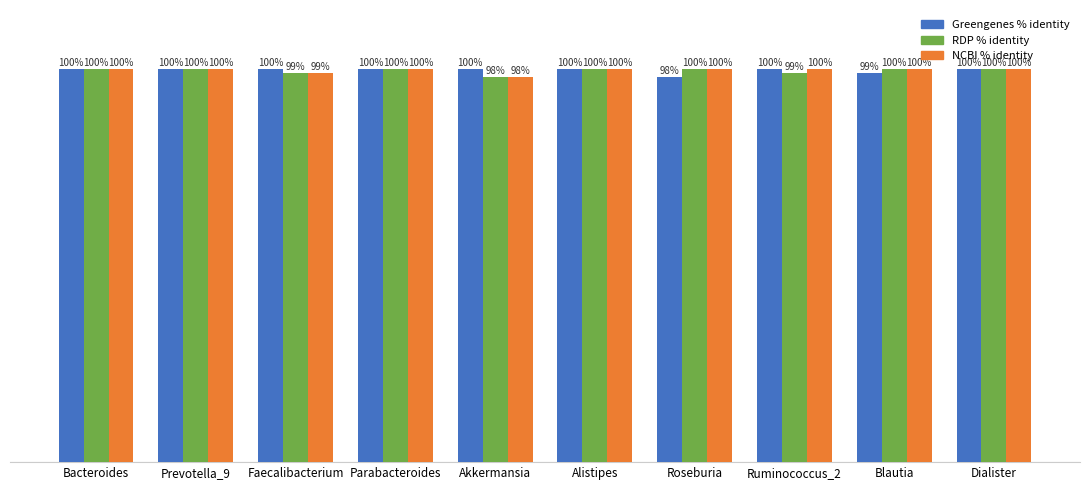

Does the chart contain any negative values?

No